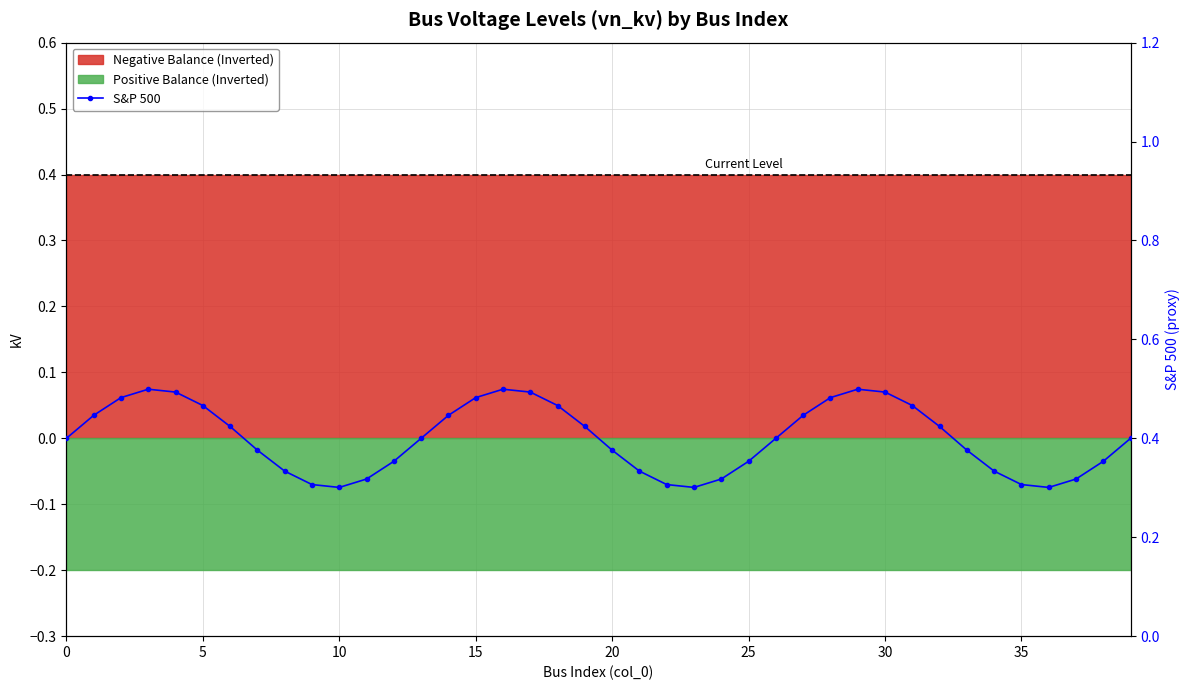

What is the smallest value displayed?

0.3